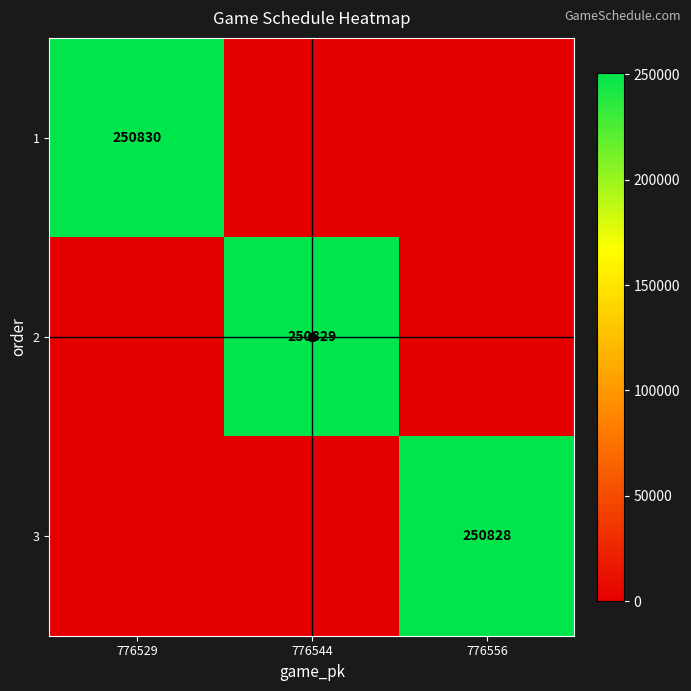

Between 776556 and 776529, which is larger?

776529